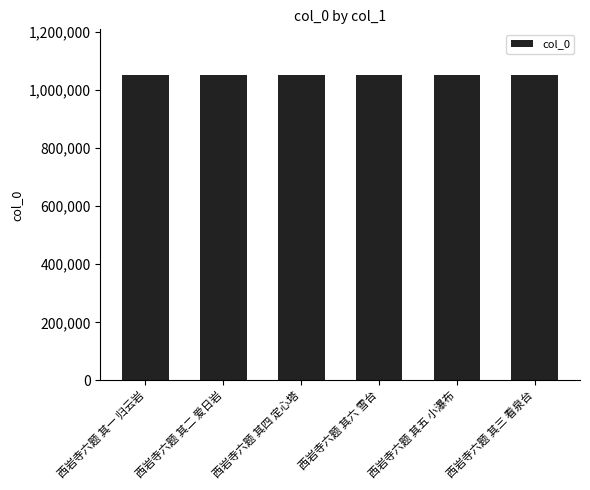

What is the sum of the values at 西岩寺六题 其三 看泉台 and 西岩寺六题 其二 爱日岩?

2102057